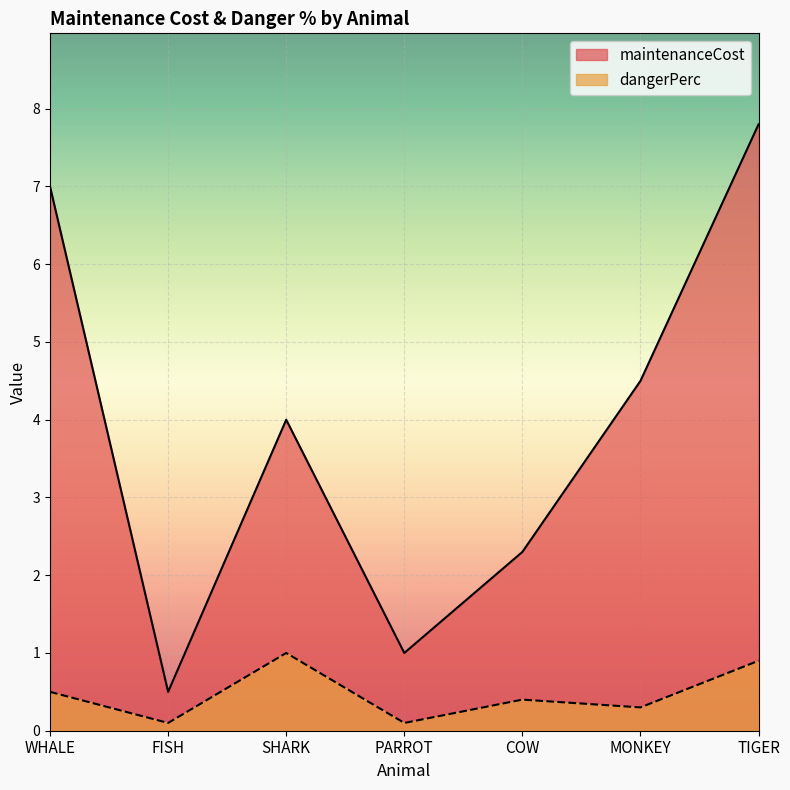

Reading left to right, extract all data points from this chart.

maintenanceCost: 7.0	0.5	4.0	1.0	2.3	4.5	7.8
dangerPerc: 0.5	0.1	1.0	0.1	0.4	0.3	0.9